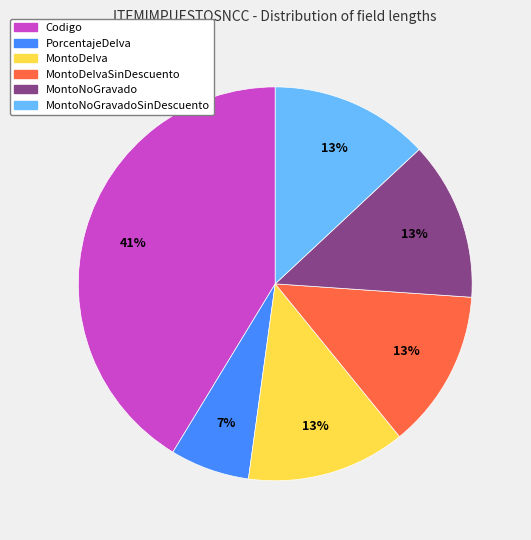

Do MontoDeIvaSinDescuento and PorcentajeDeIva together represent more than half of the pie?

No